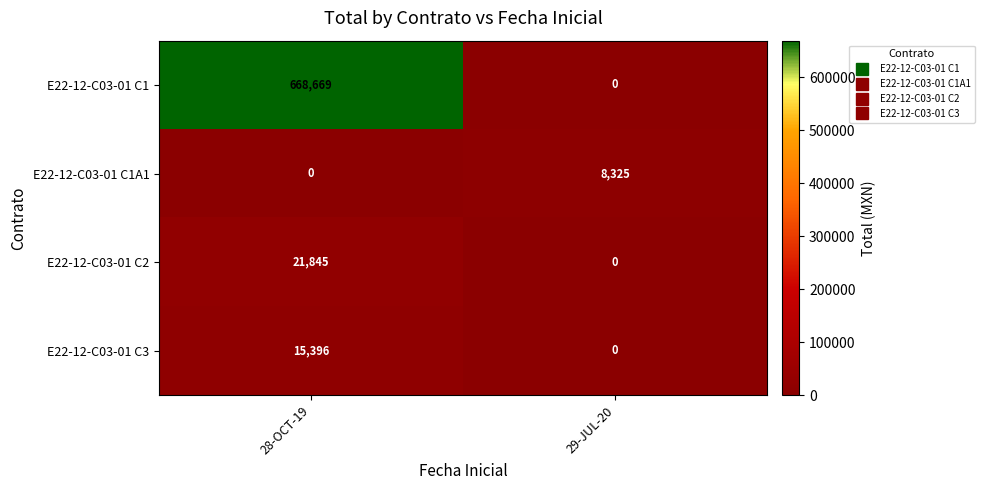

Which series has the widest spread of values?

E22-12-C03-01 C1